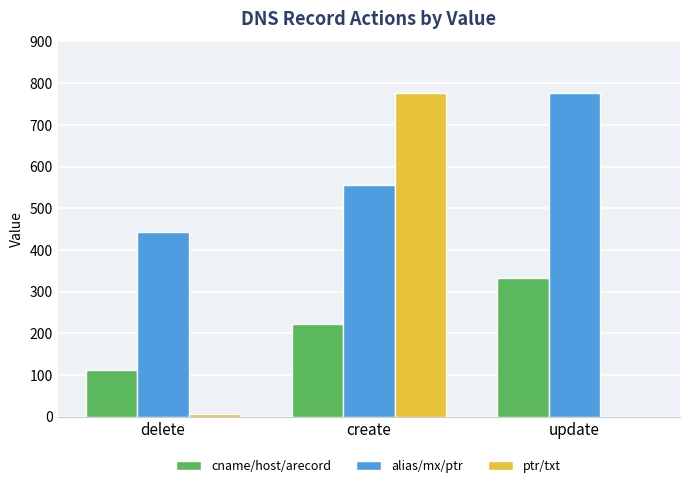

The value of cname/host/arecord at update is 143. True or false?

False